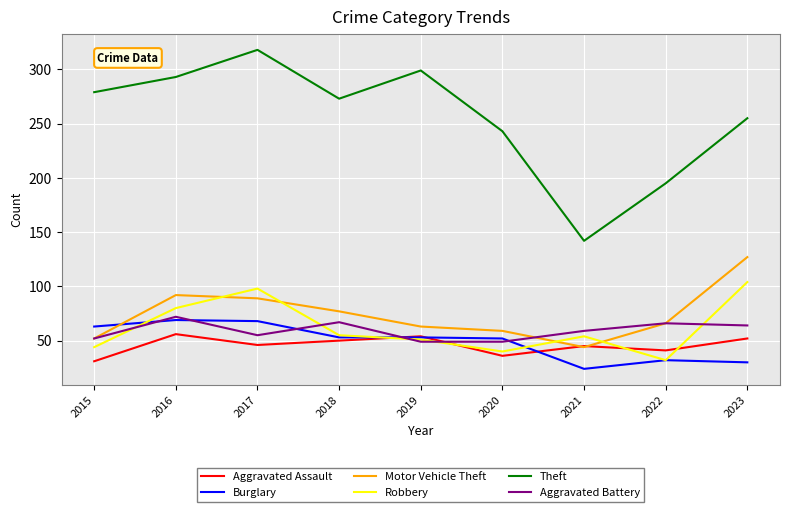

What is the total value across all series at 2023?

632